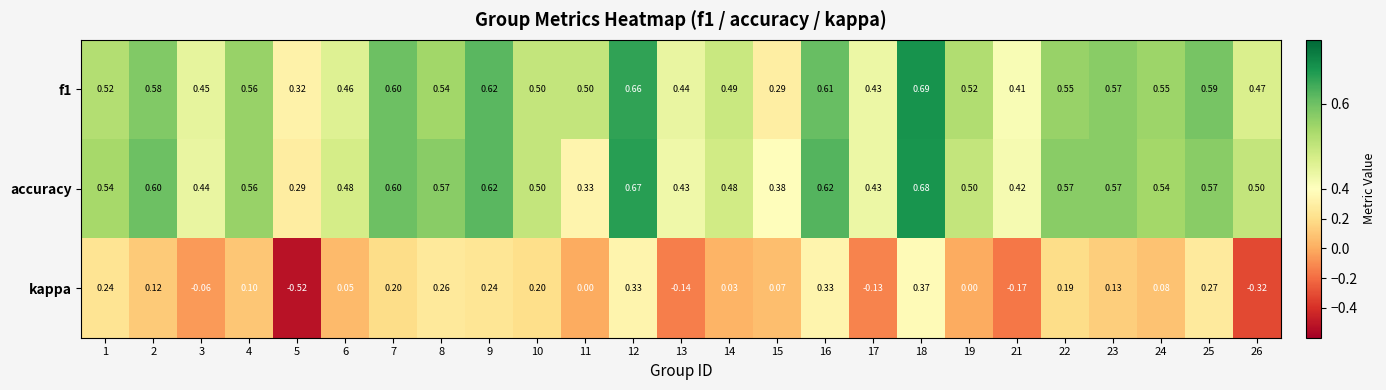

Which series has the largest range (max minus min)?

kappa